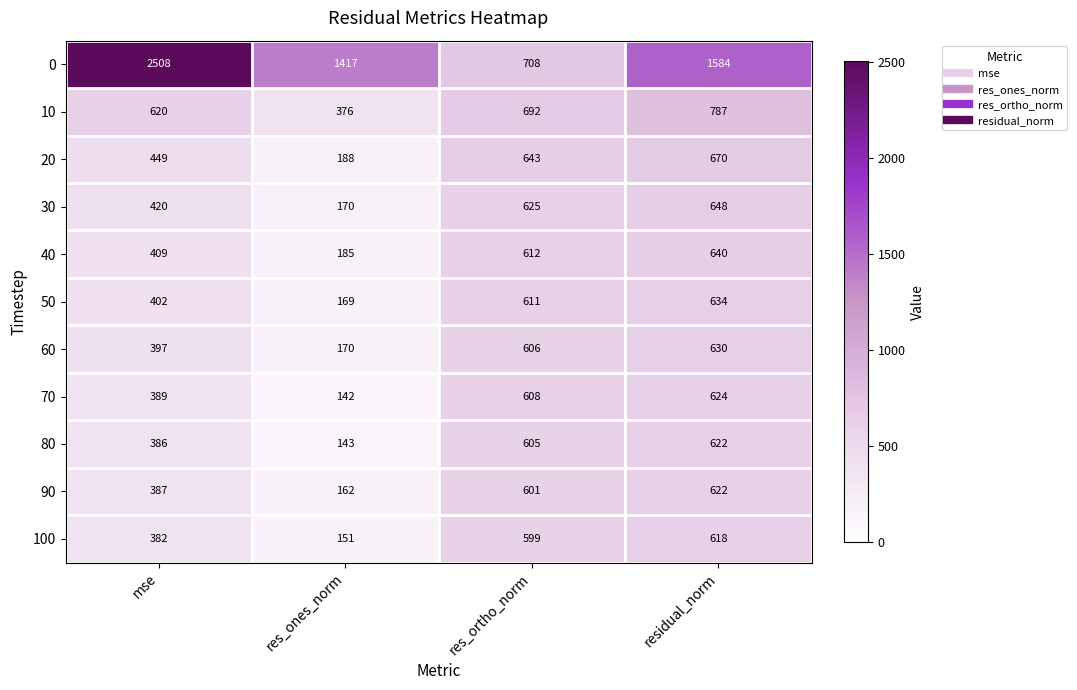

List the labels in order of 60 value, largest first.

residual_norm, res_ortho_norm, mse, res_ones_norm